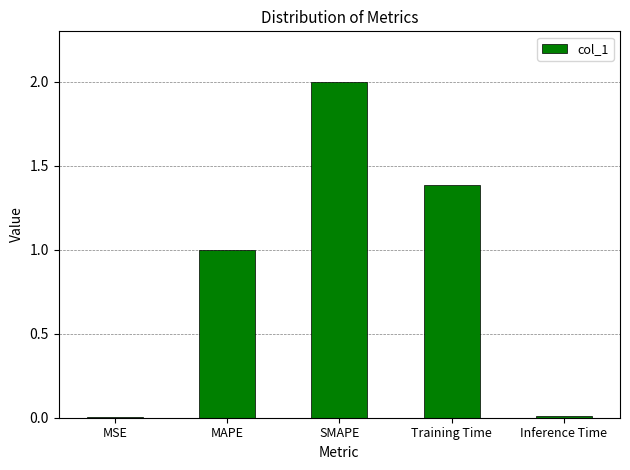

At which label does the data first exceed 1?

MAPE